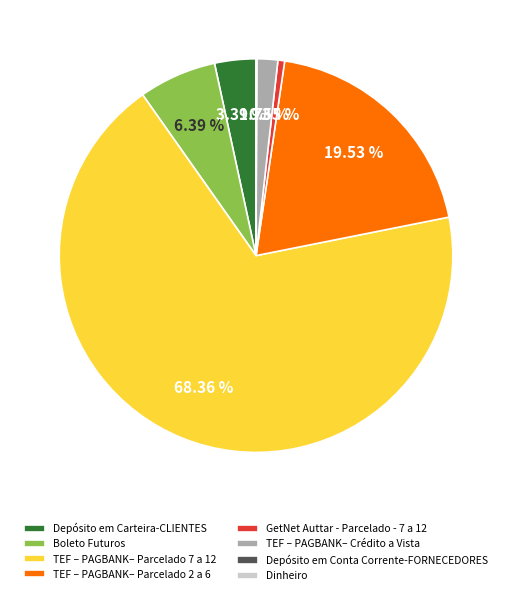

What percentage is the Depósito em Carteira-CLIENTES slice, to the nearest percent?

3%